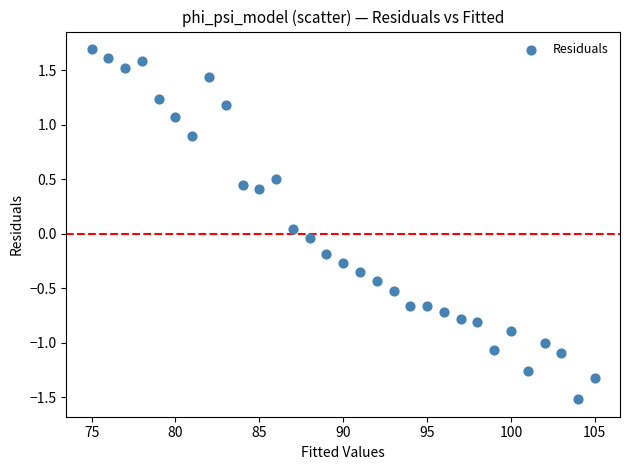

What is the range of Y values (max minus min)?

3.2